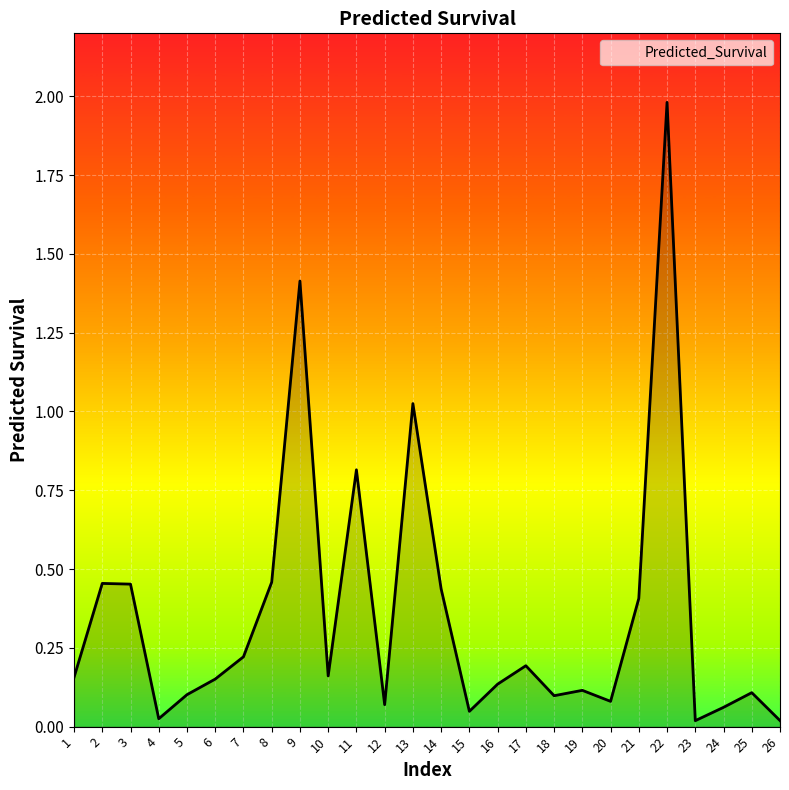

What is the greatest value displayed?

2.0